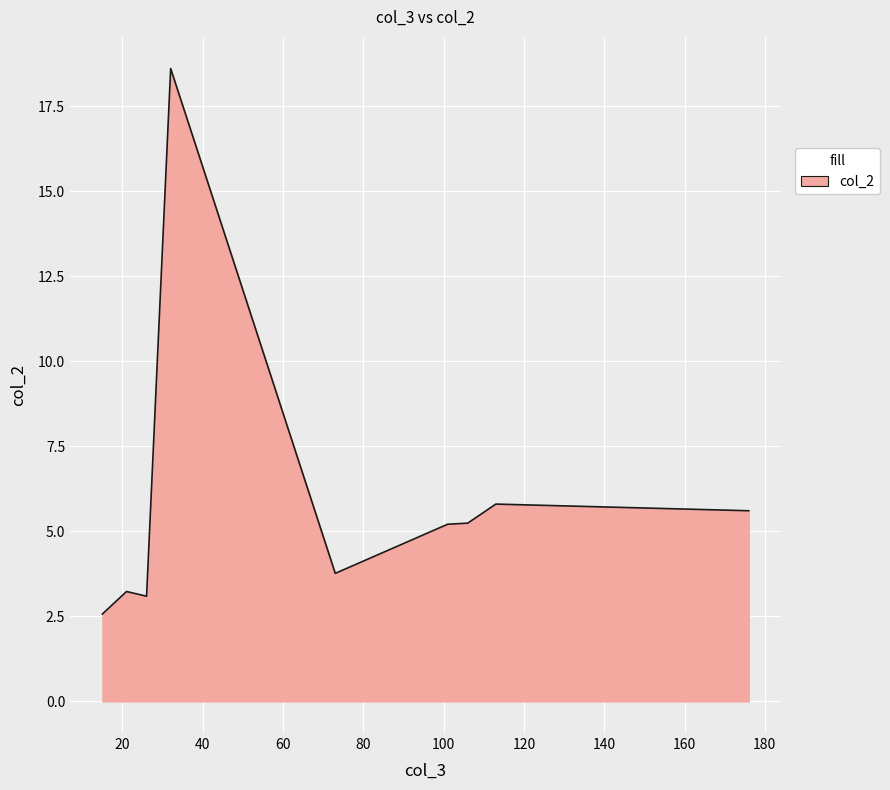

What is the difference between the maximum and minimum values?

16.0